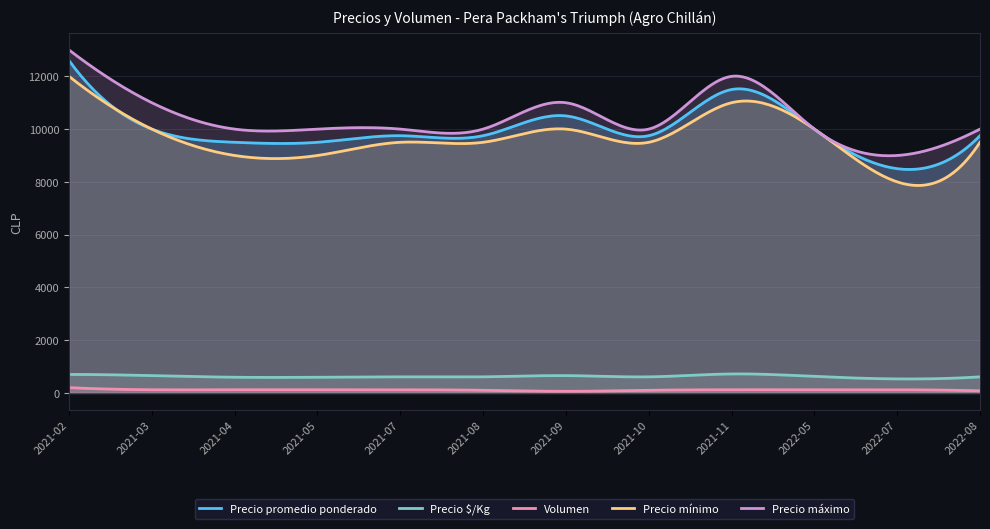

What is the difference between the maximum and minimum values in the Precio máximo series?

4010.0